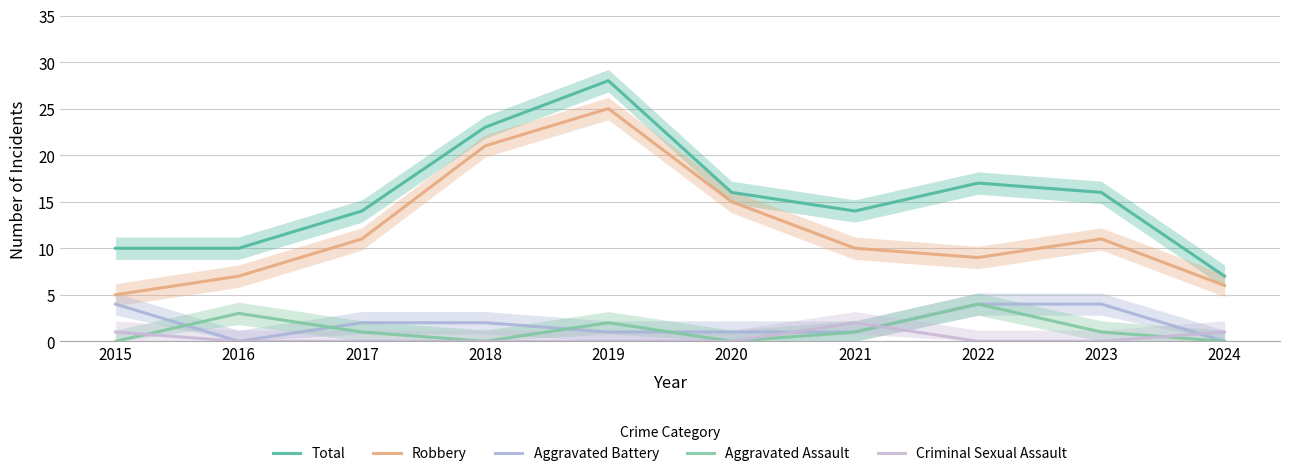

What is the difference between the highest and lowest values at 2018?

23